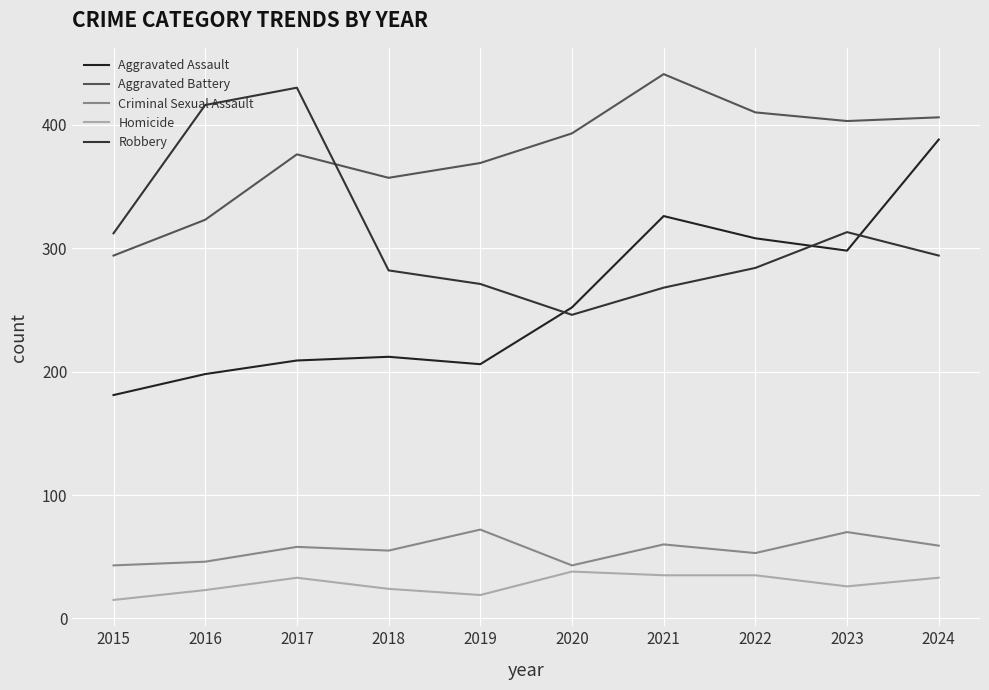

Count the number of data series in this chart.

5